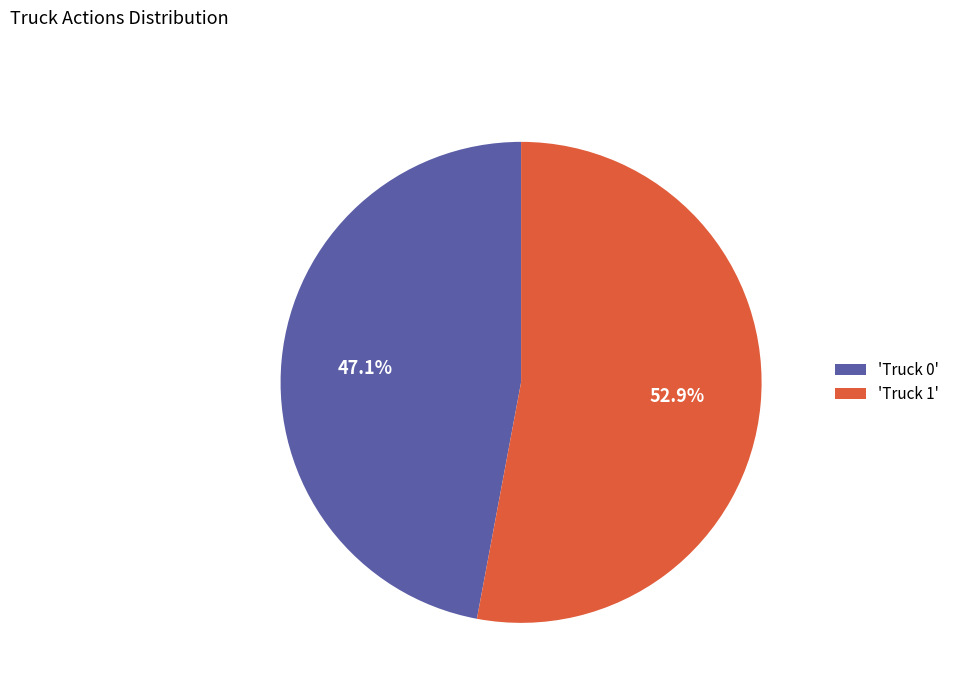

Do 'Truck 0' and 'Truck 1' together represent more than half of the pie?

Yes